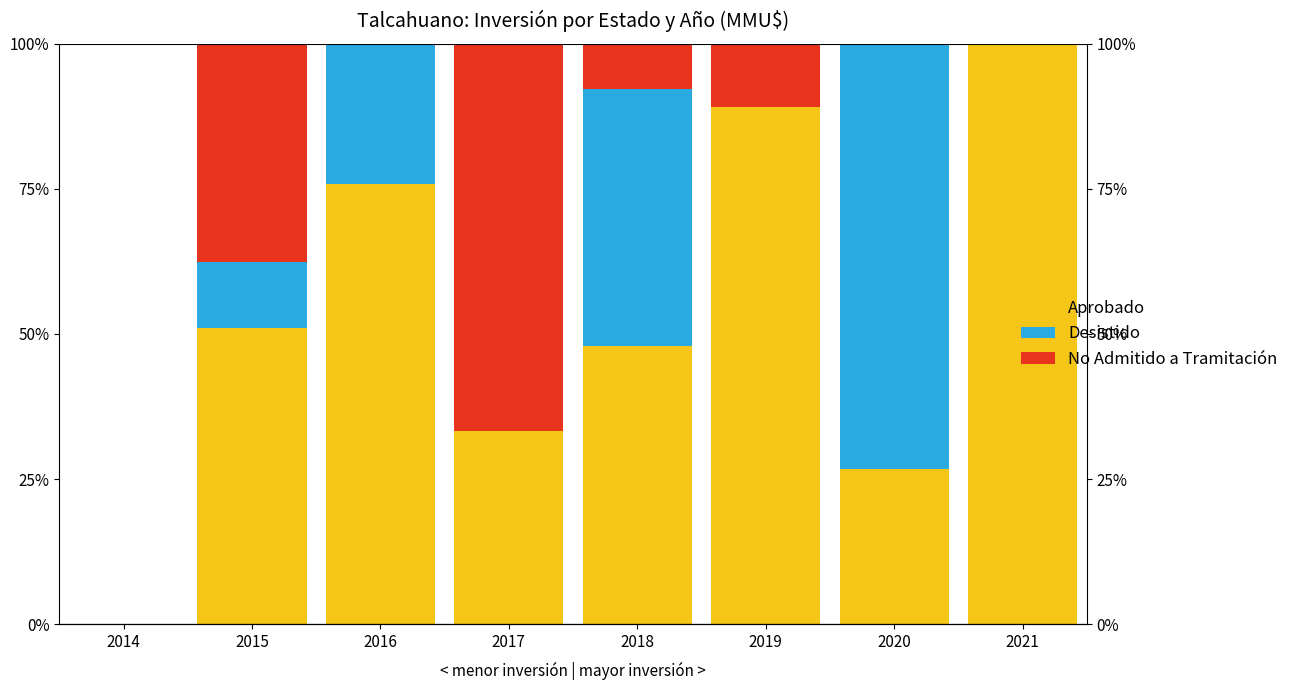

At which category is the sum across all series the highest?

2015